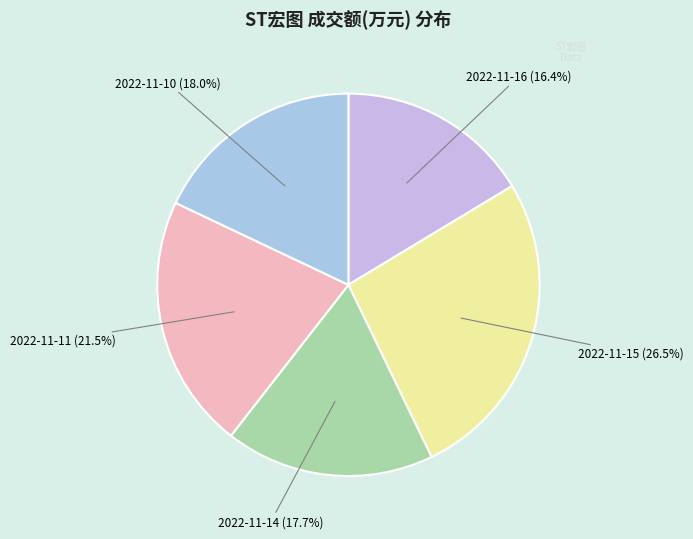

Which category has the smallest portion of the pie?

2022-11-16